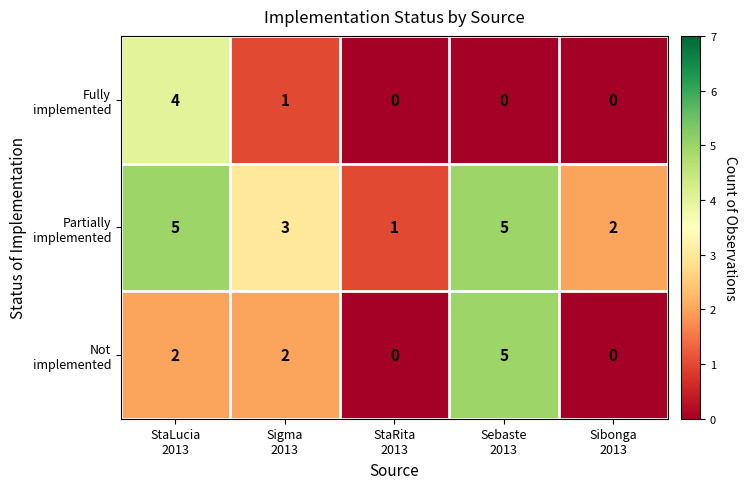

What is the greatest value displayed?

5